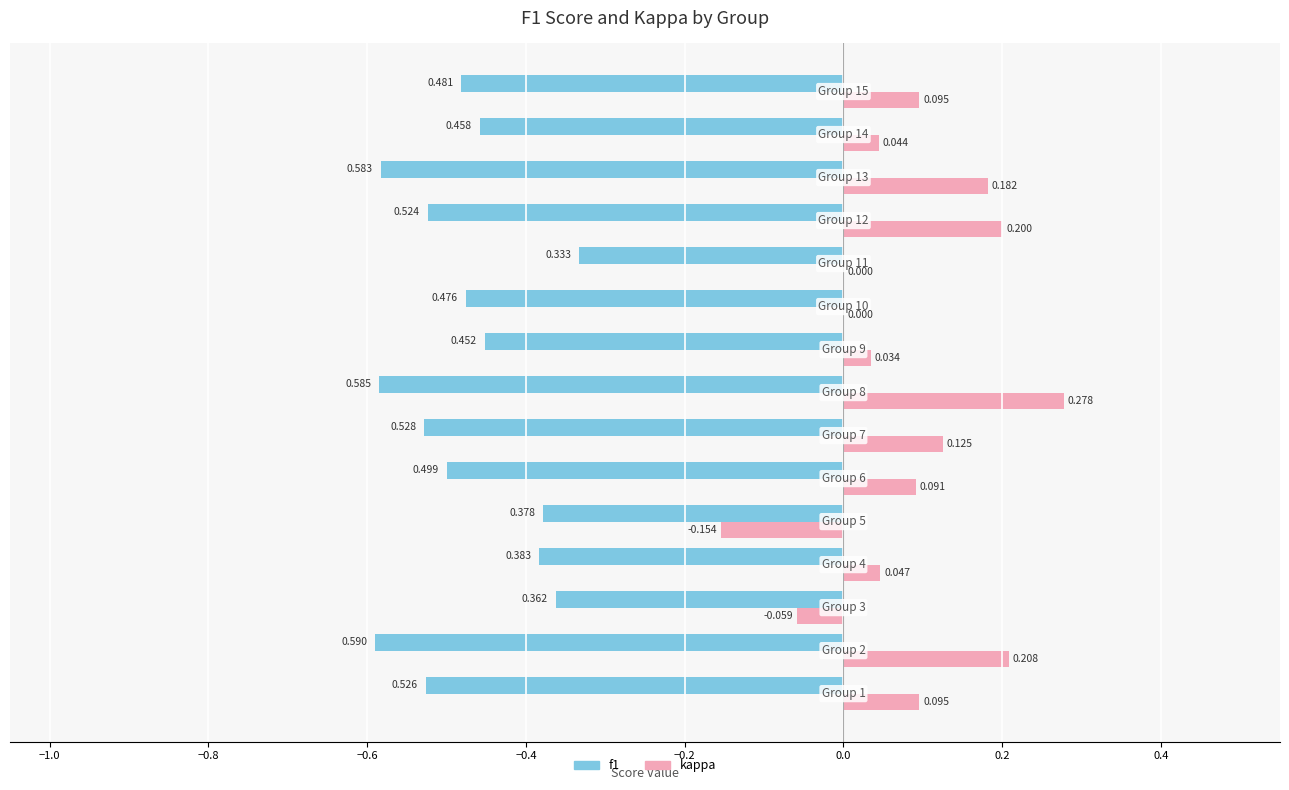

Which series has the largest total across all categories?

kappa